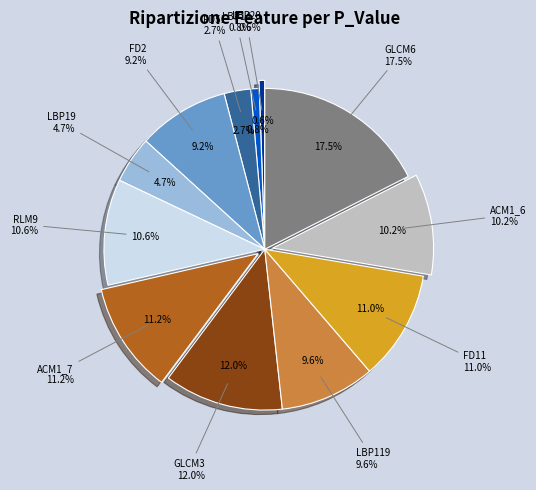

How many slices are in this pie chart?

12